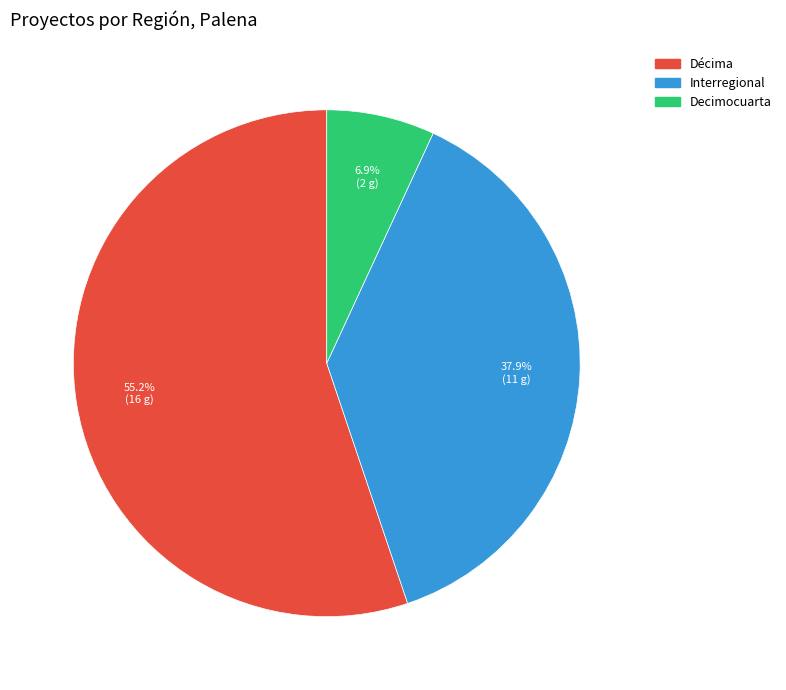

Do Decimocuarta and Décima together represent more than half of the pie?

Yes